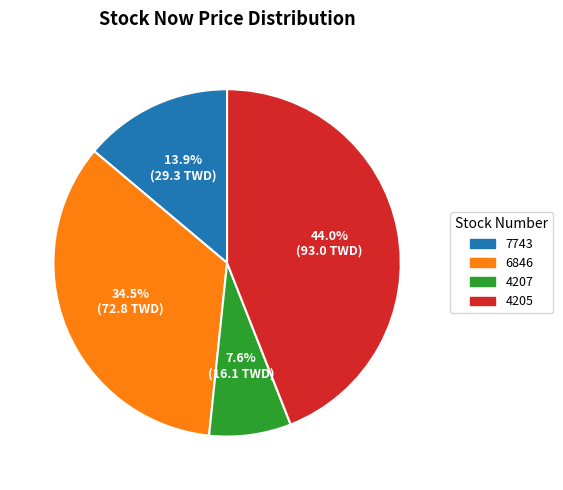

To the nearest percent, what is the difference between the 7743 and 4205 slice percentages?

30%